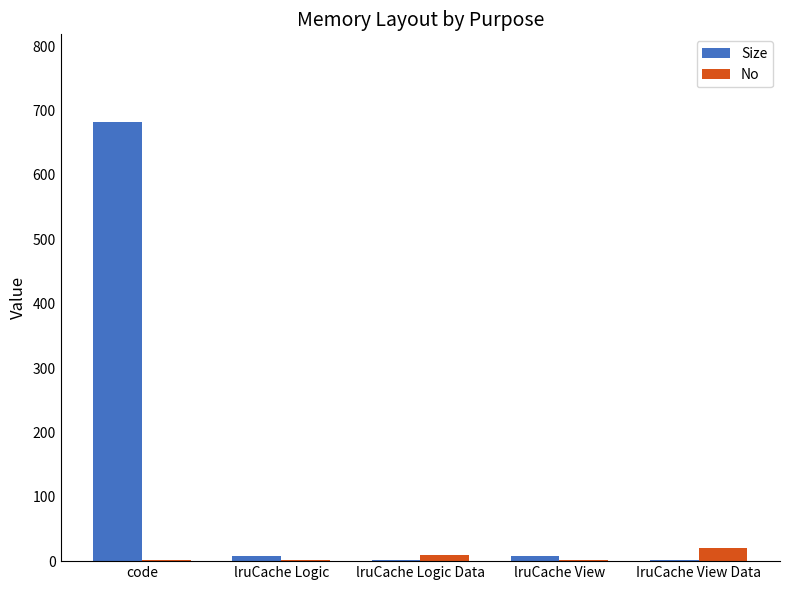

Are the bars horizontal?

No